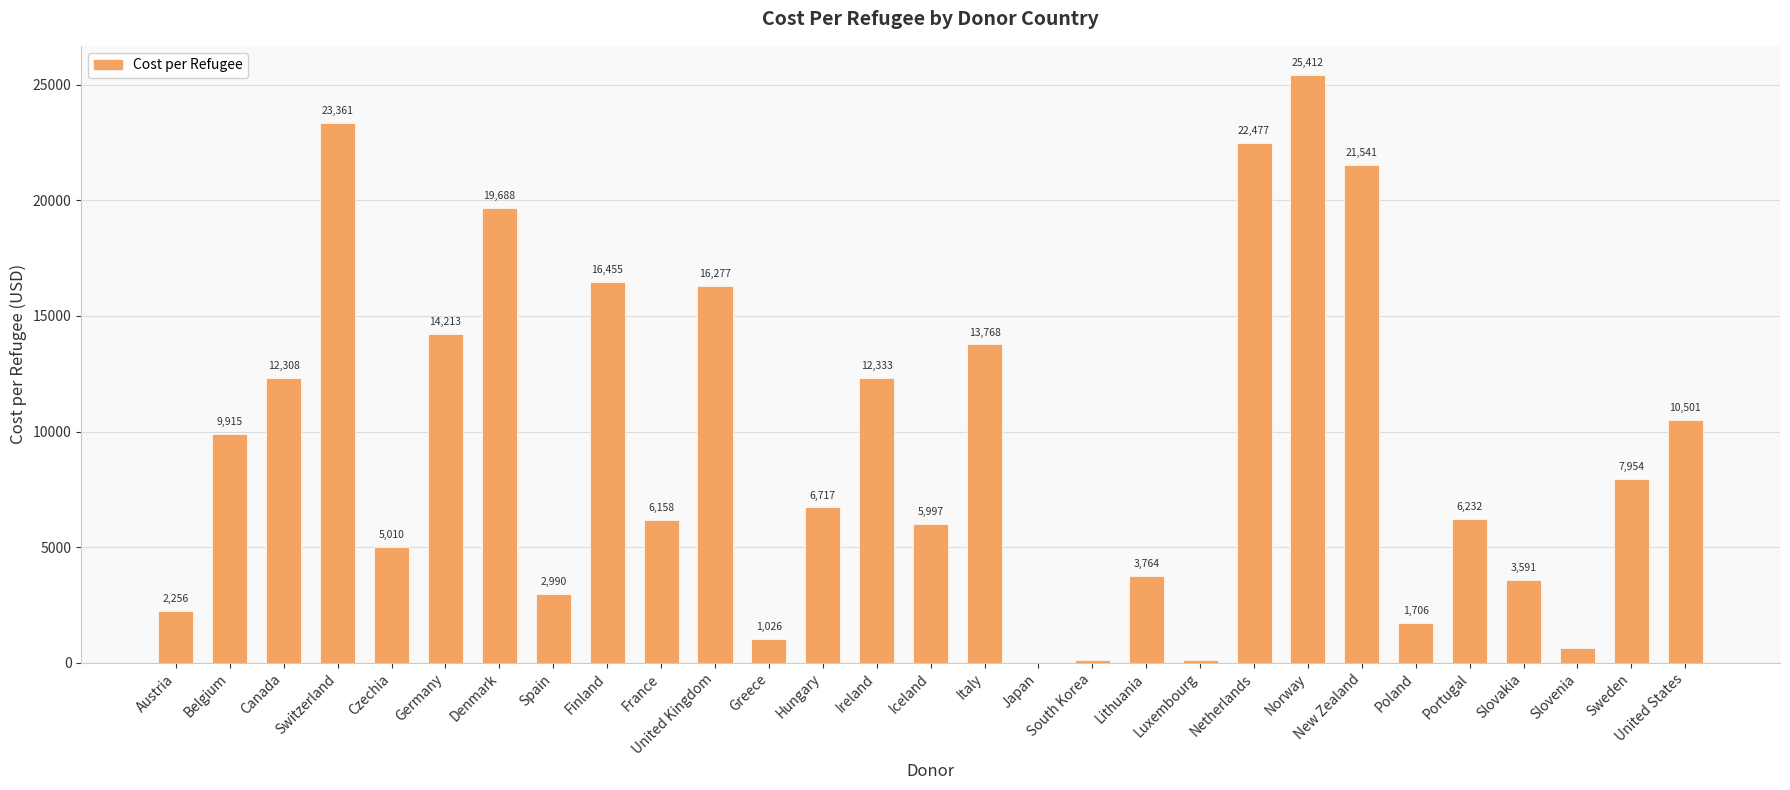

True or false: the data shows 25412.0 at Norway.

True